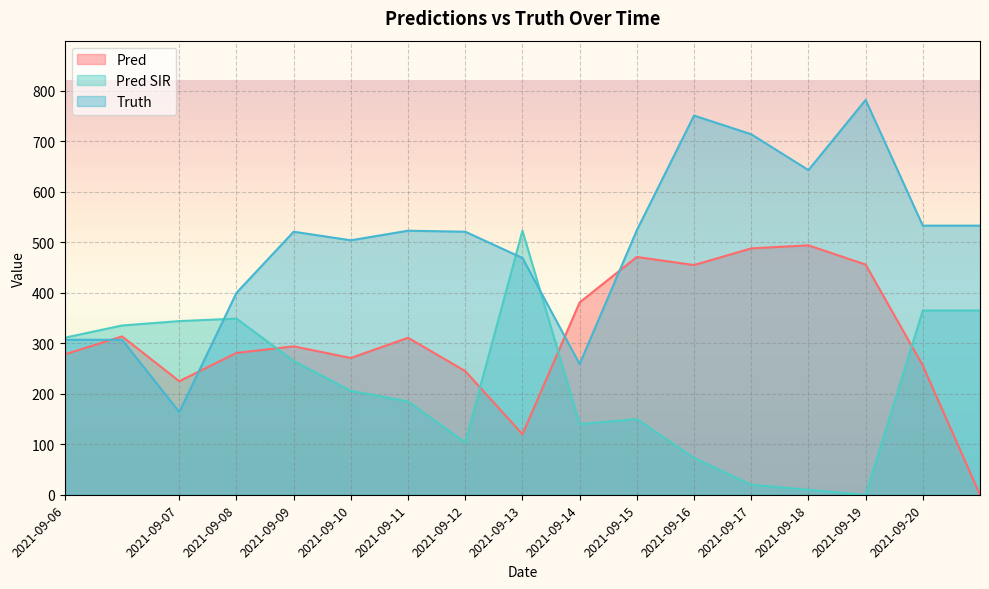

What is the highest value of the pred series?

494.0